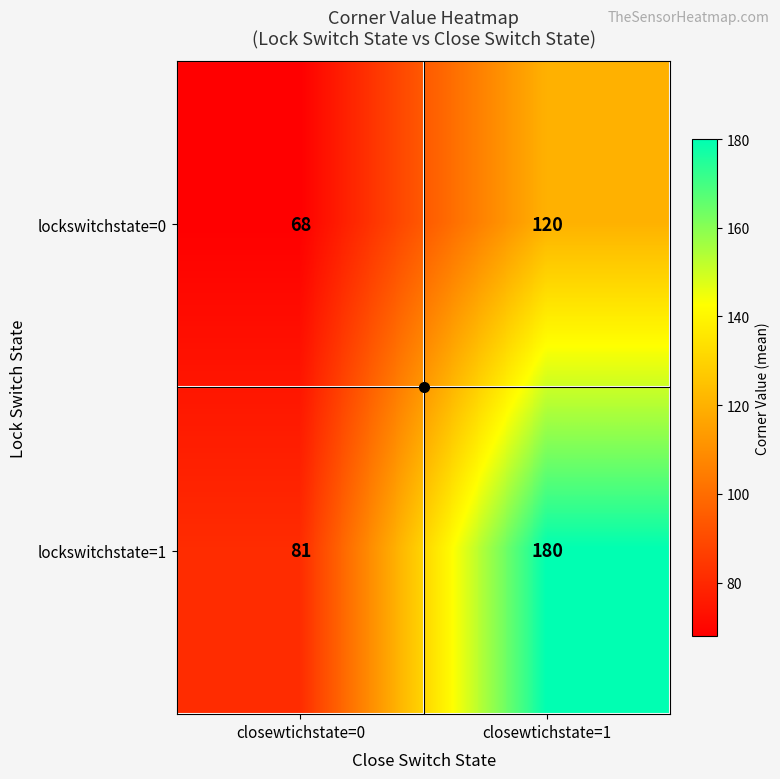

Is it true that lockswitchstate=1 equals 81 at closewtichstate=0?

True